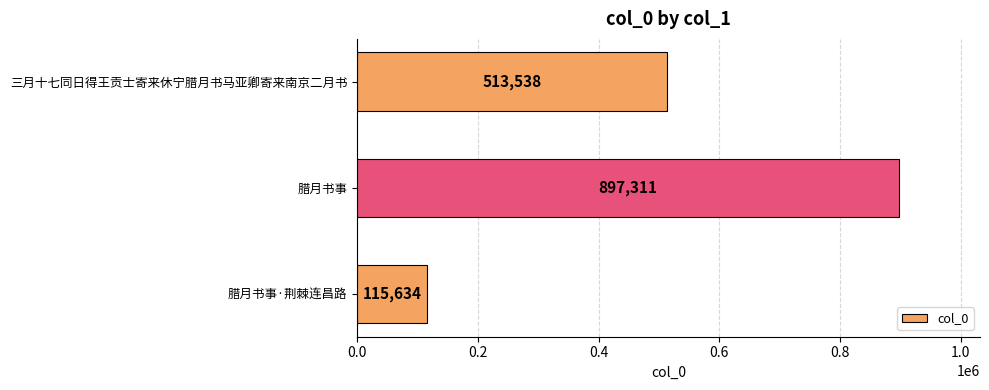

What is the sum of all values?

1526483